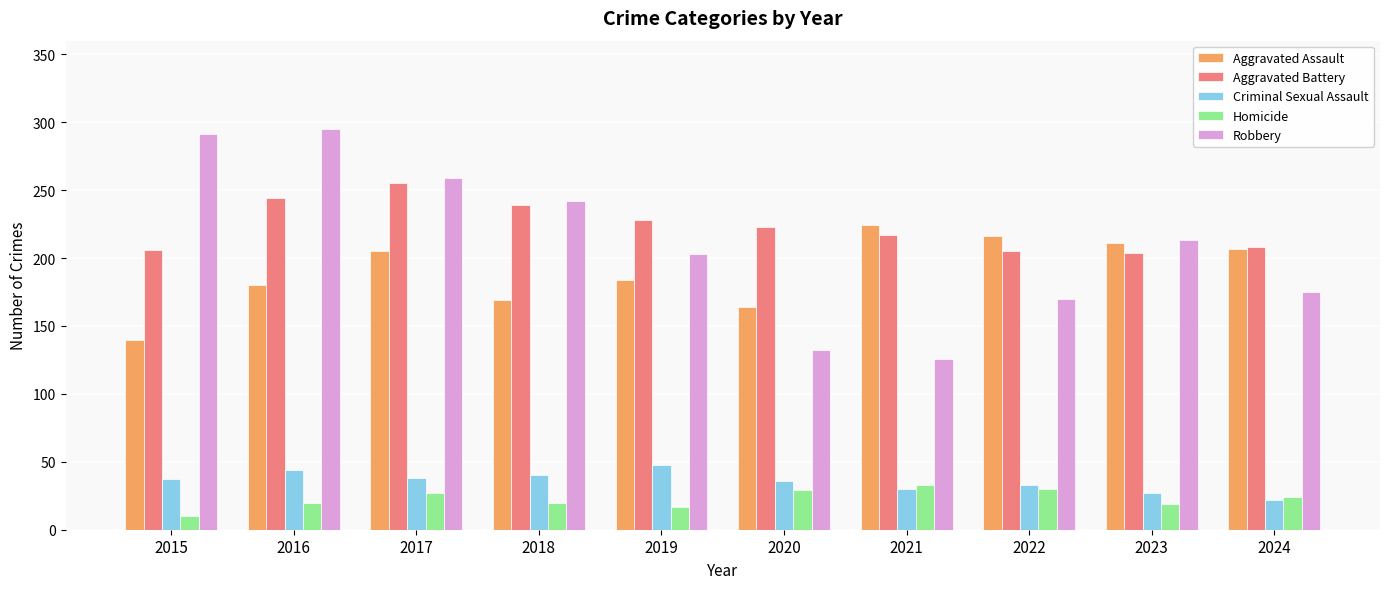

What is the difference between the highest and lowest values at 2023?

194